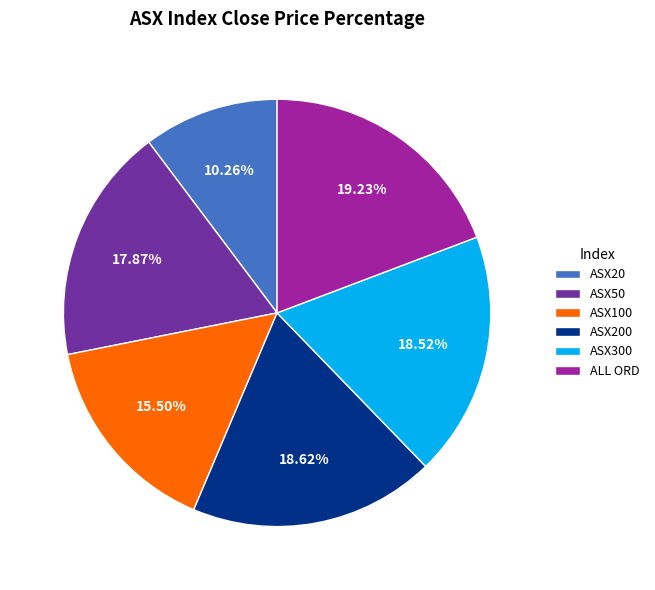

Do ASX200 and ASX300 together represent more than half of the pie?

No